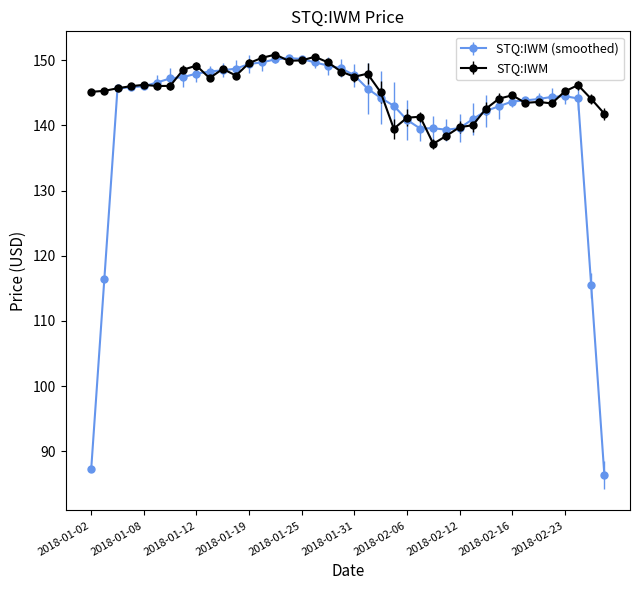

True or false: STQ:IWM (smoothed) has more than 2 interior local peaks.

True